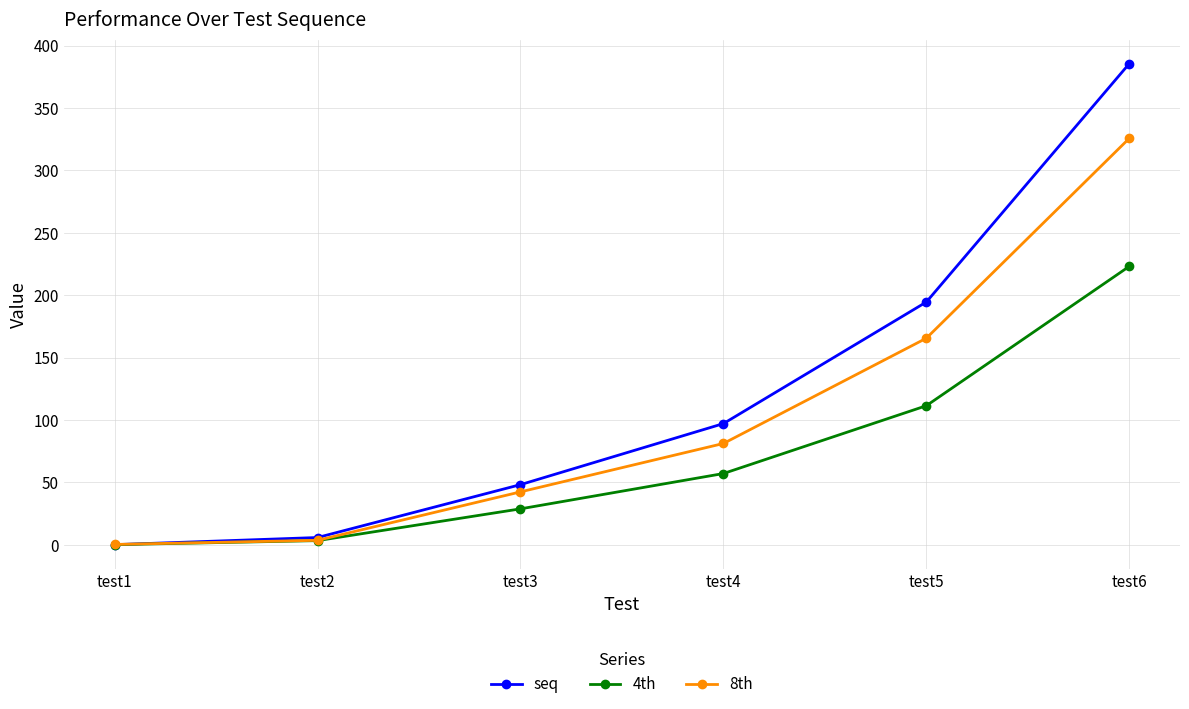

Reading right to left, transcribe all the data shown in this chart.

seq: 385.5	194.5	97.1	48.2	5.8	0.1
4th: 223.1	111.4	57.1	28.8	3.3	0.1
8th: 325.7	165.5	81.2	42.4	3.6	0.3